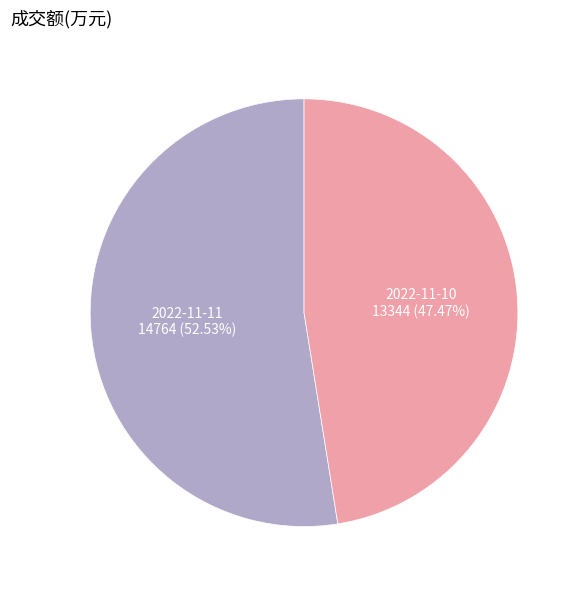

Does 2022-11-10 account for over 50% of the chart?

No